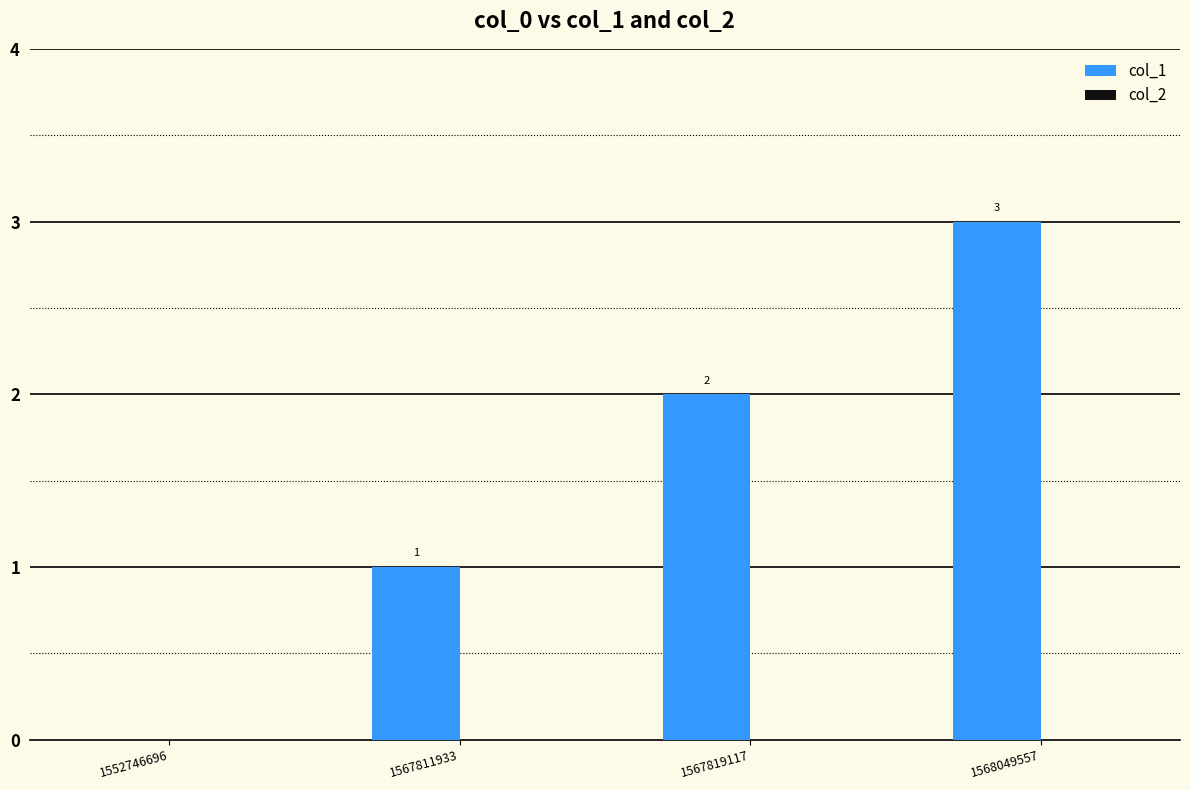

Is it true that the value at 1568049557 is 3?

True